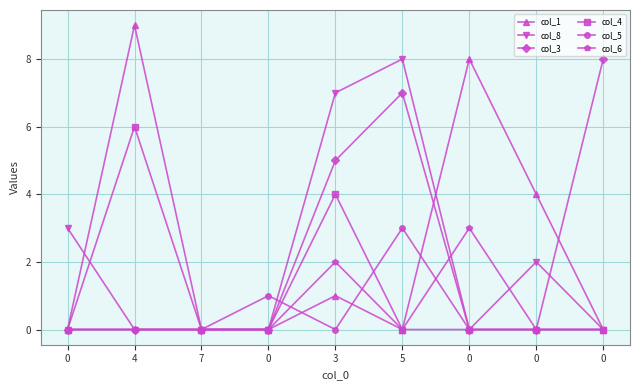

Where is the first local minimum for col_1?

5